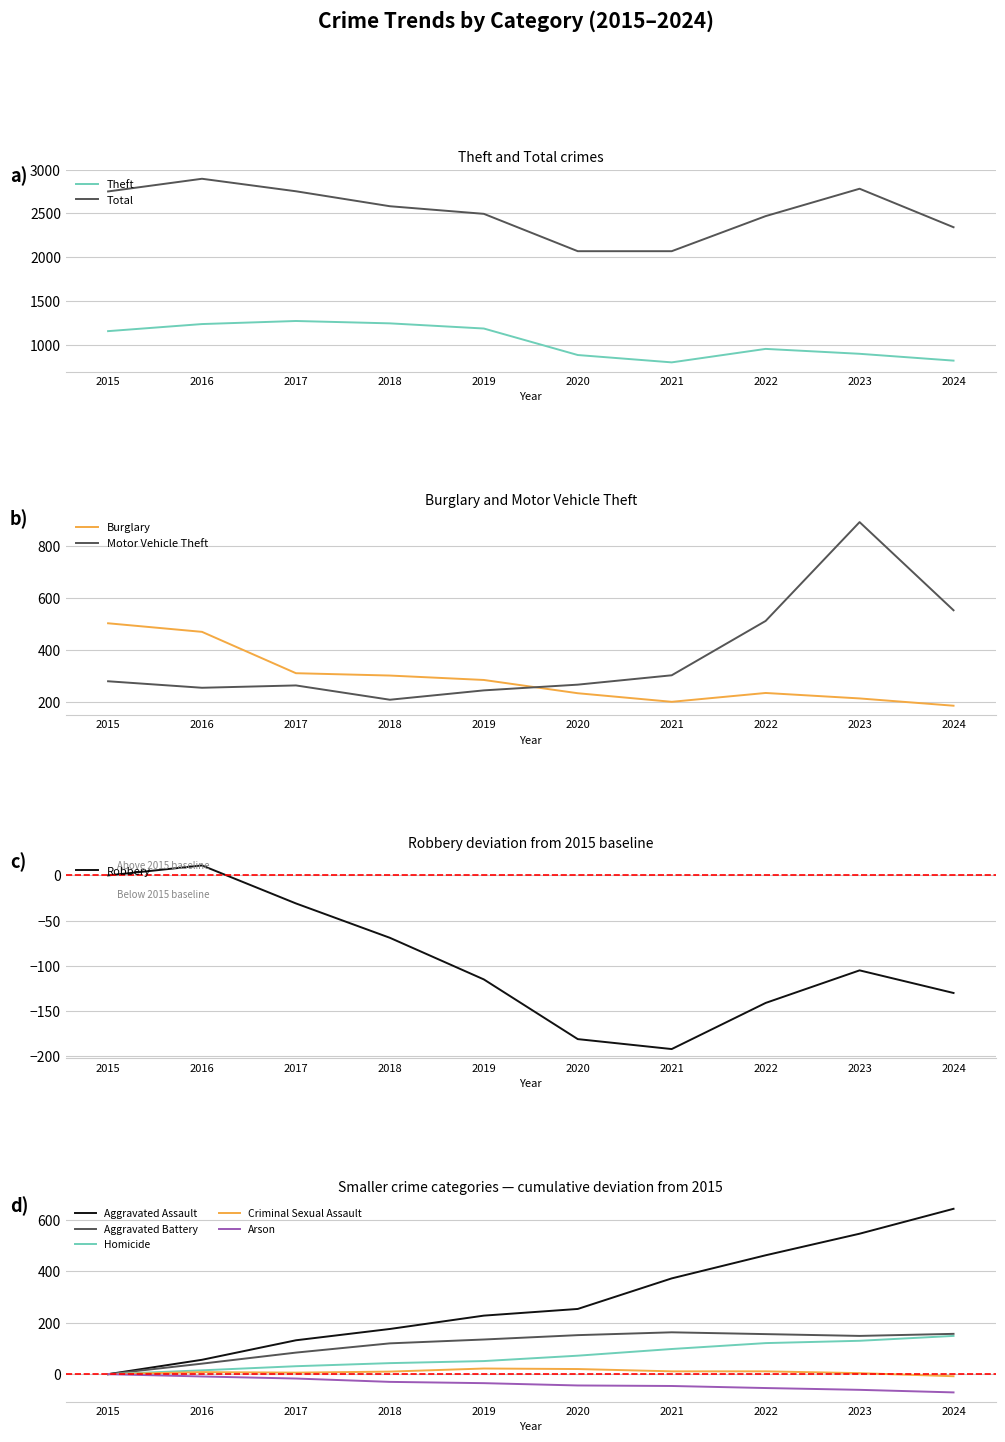

What is the spread (max minus min) of values at 2017?

2784